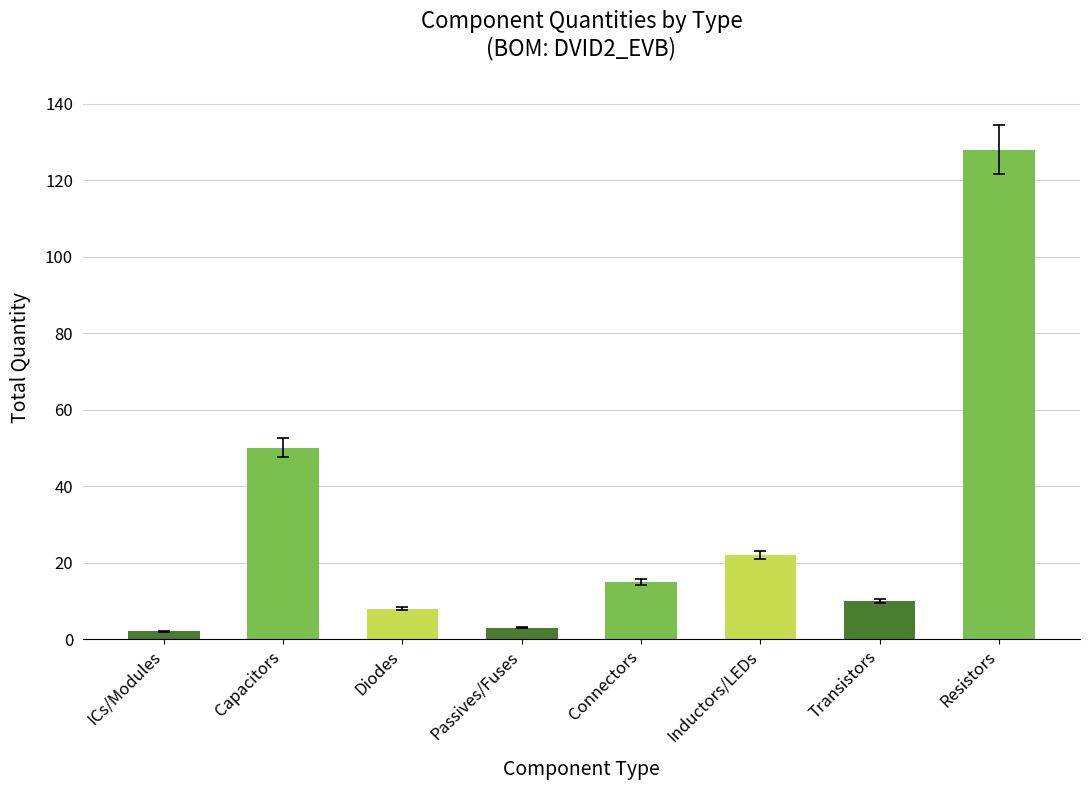

Is it true that the value at Inductors/LEDs is 22?

True